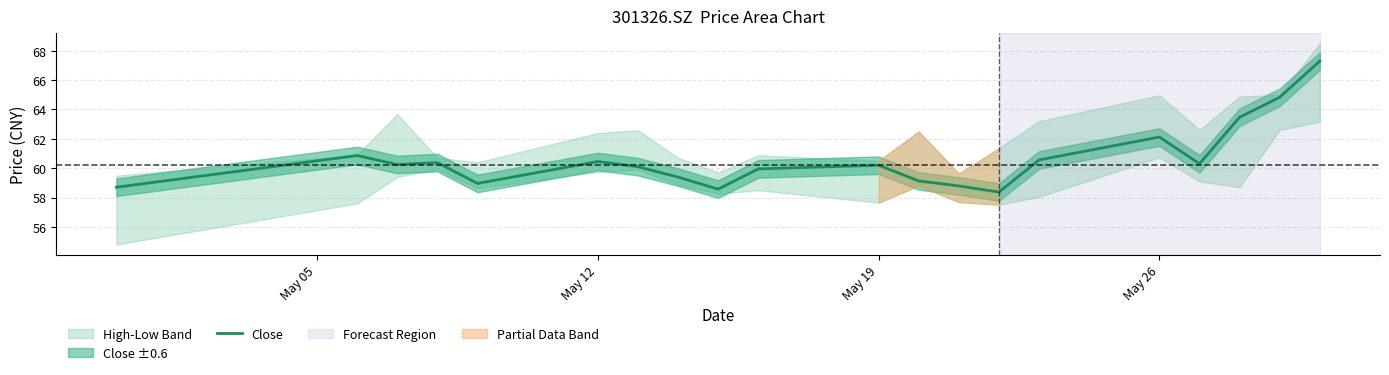

How many interior local peaks (higher than both neighbors) does the data have?

5